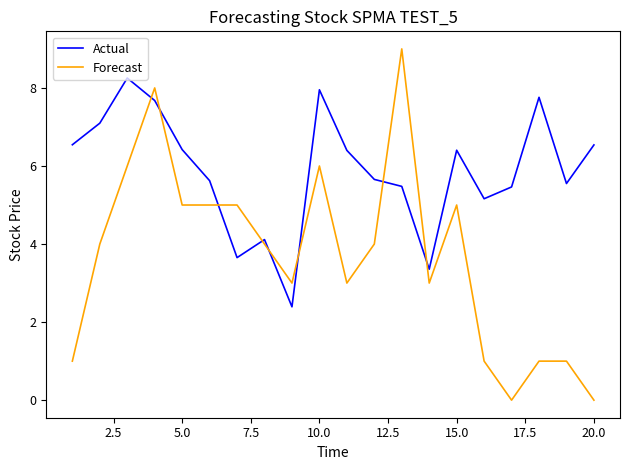

What is the highest value of the Actual series?

8.3